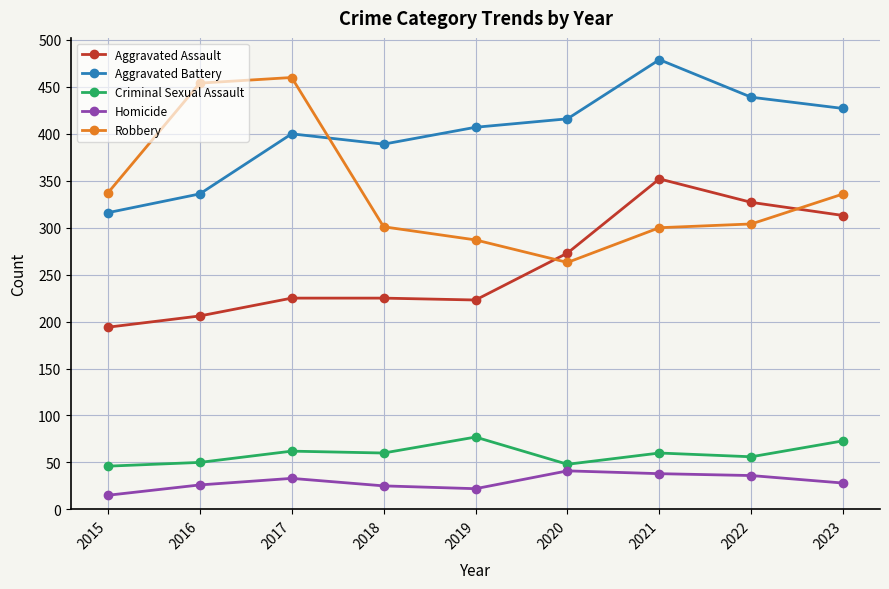

How many lines are shown in the chart?

5